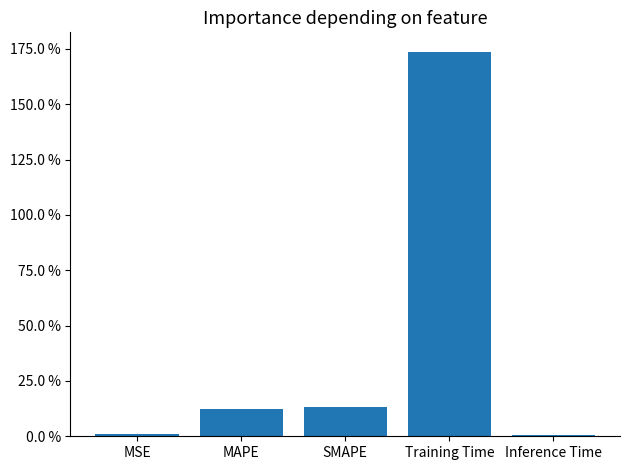

Are the bars horizontal?

No